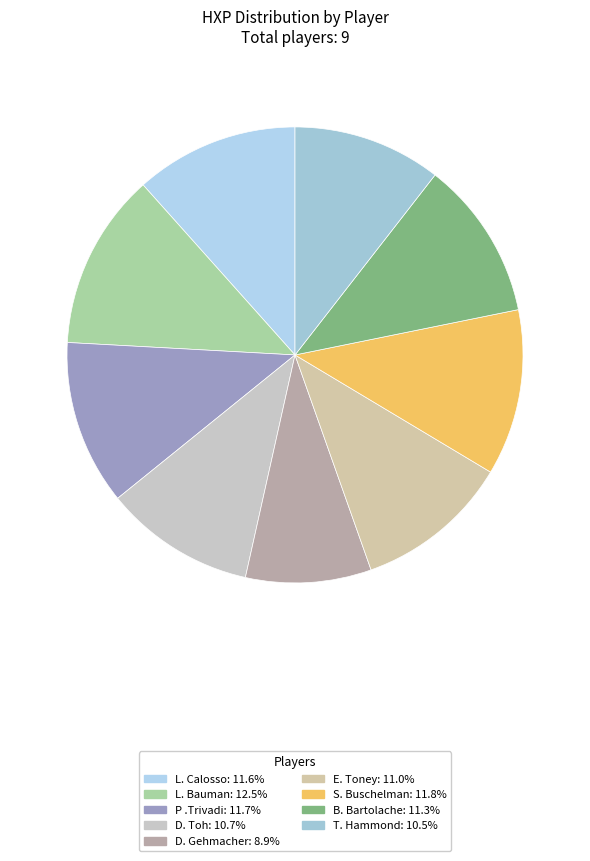

Is B. Bartolache the majority of the pie?

No